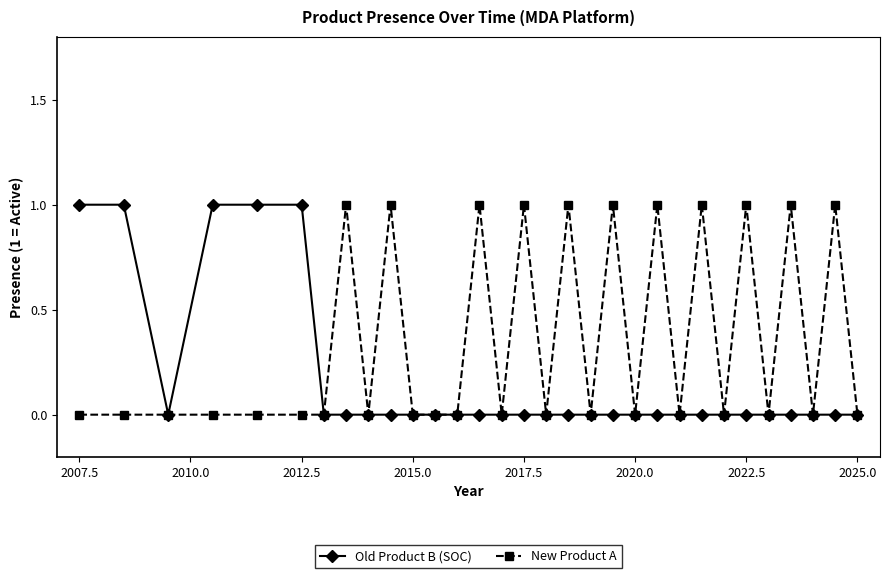

What is the value of the Old Product B (SOC) point at the 2nd from the left?

1